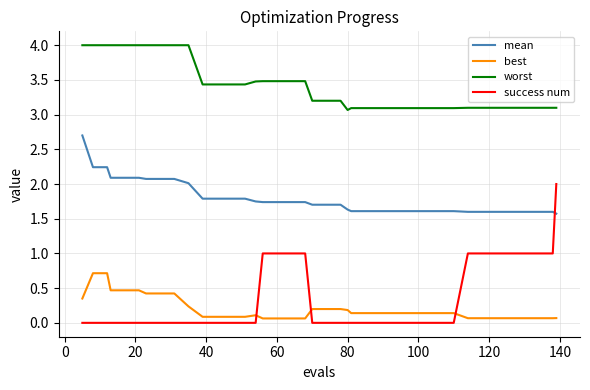

Which series has the largest total across all categories?

worst